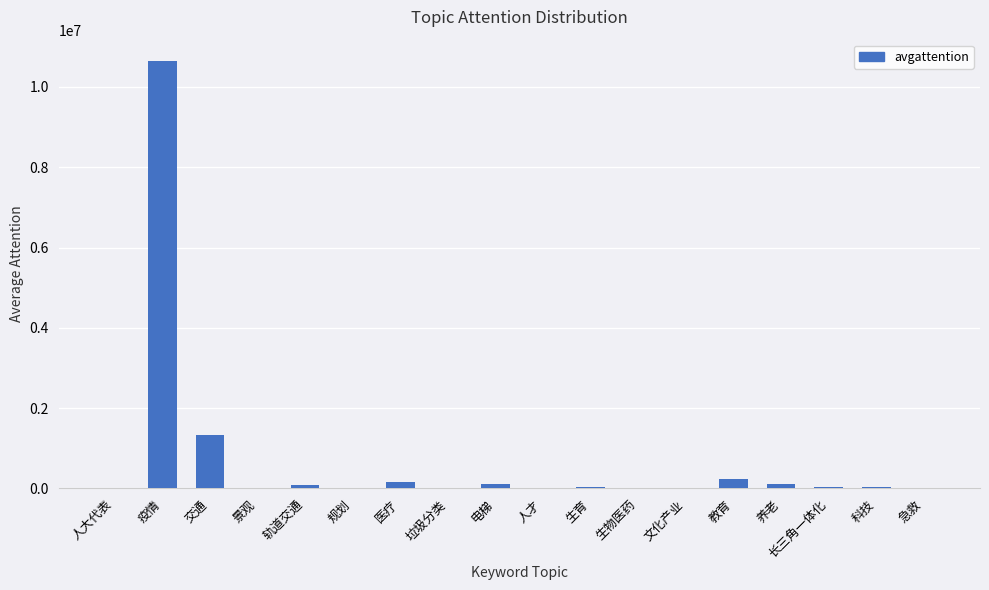

Is it true that the value at 疫情 is 10646026?

True